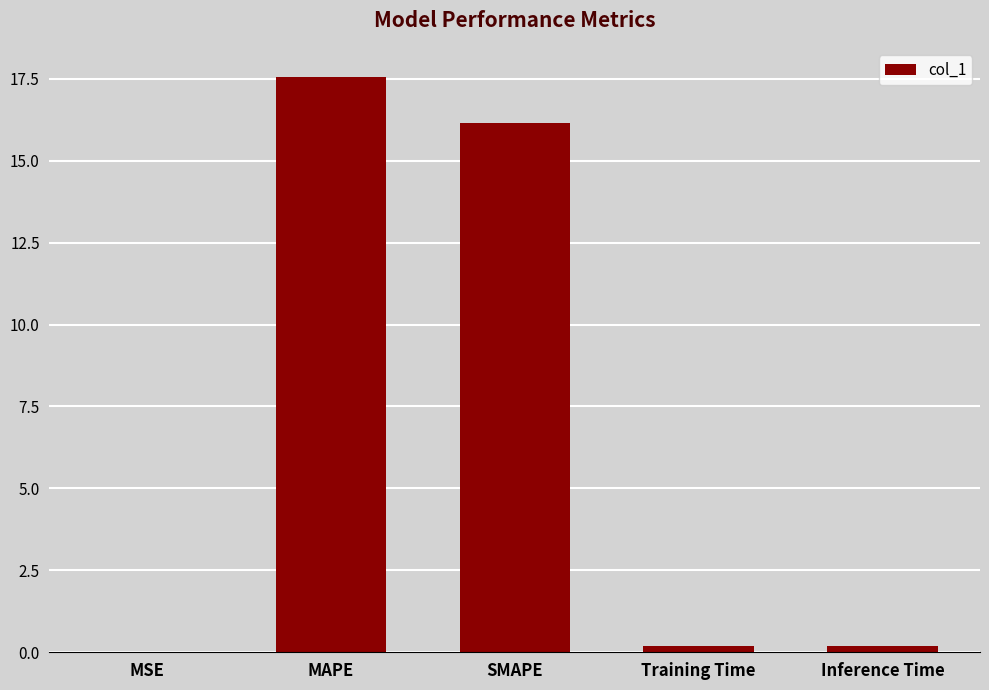

What is the change in value from MSE to MAPE?

+17.6